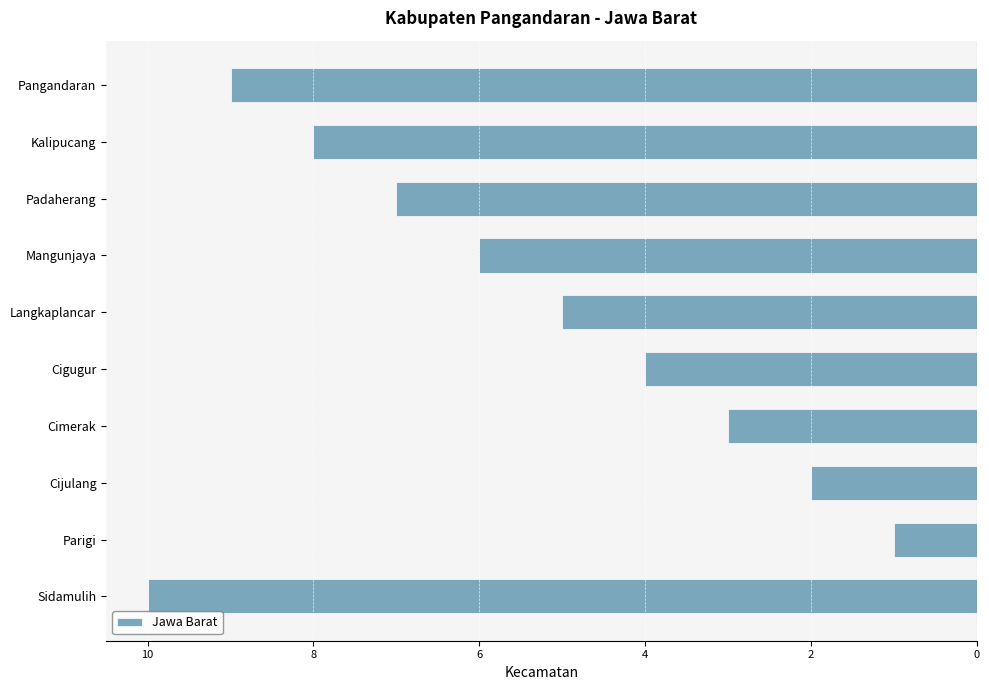

Are the bars horizontal?

Yes